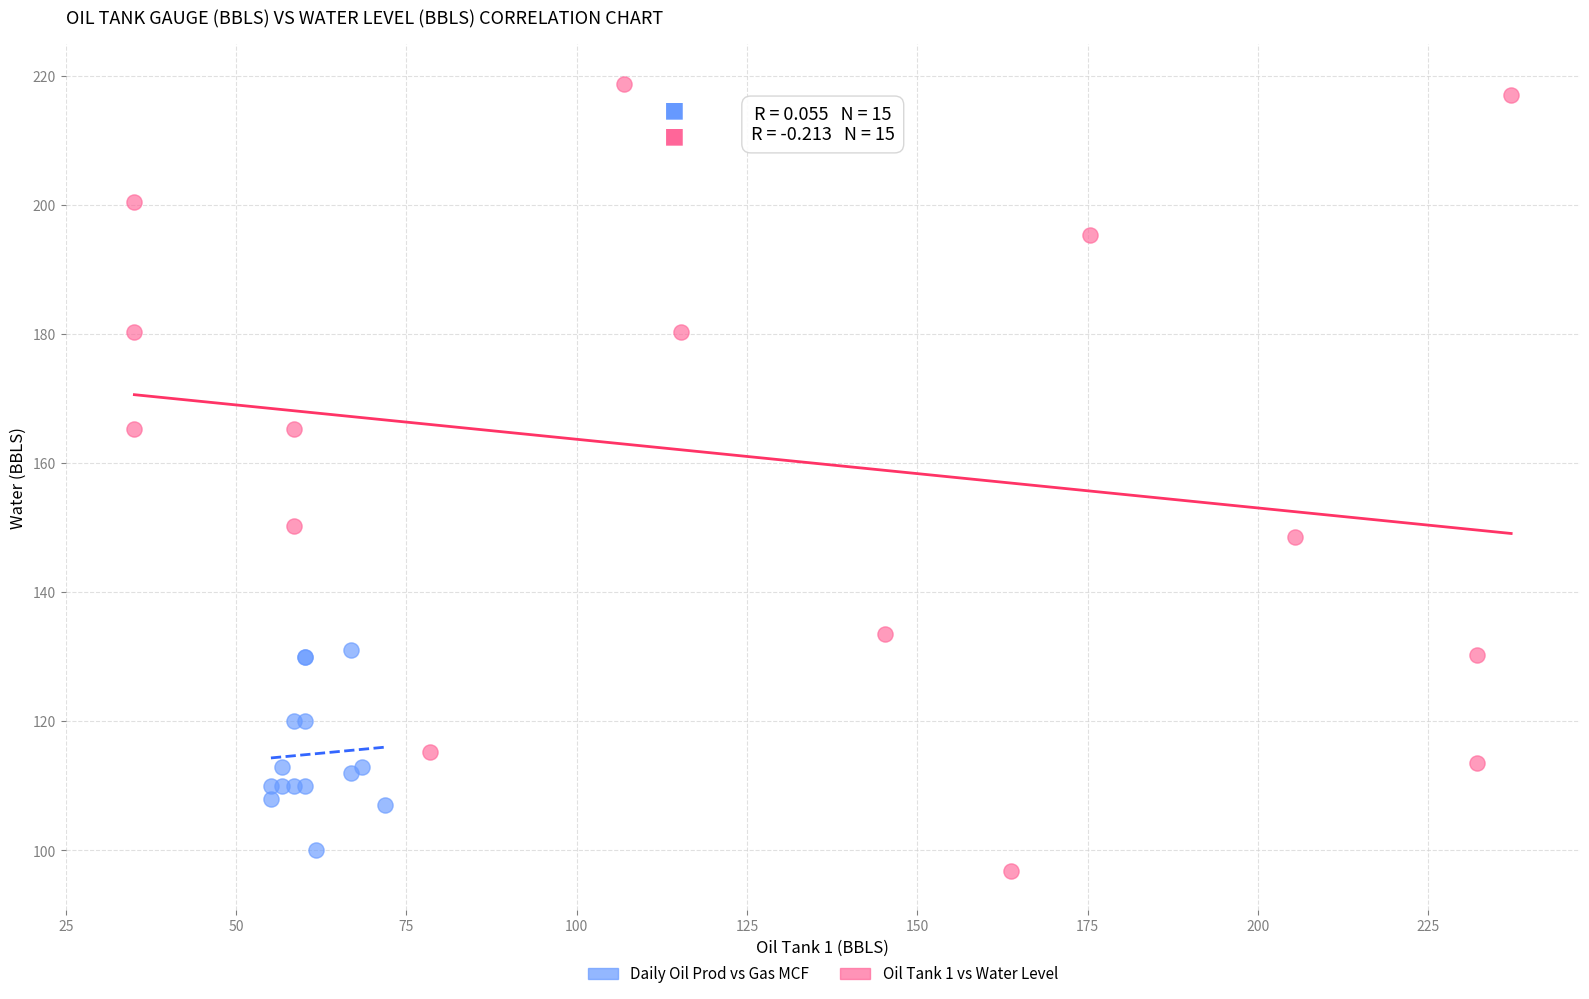

Which series contains the highest Y value?

Oil Tank 1 vs Water Level